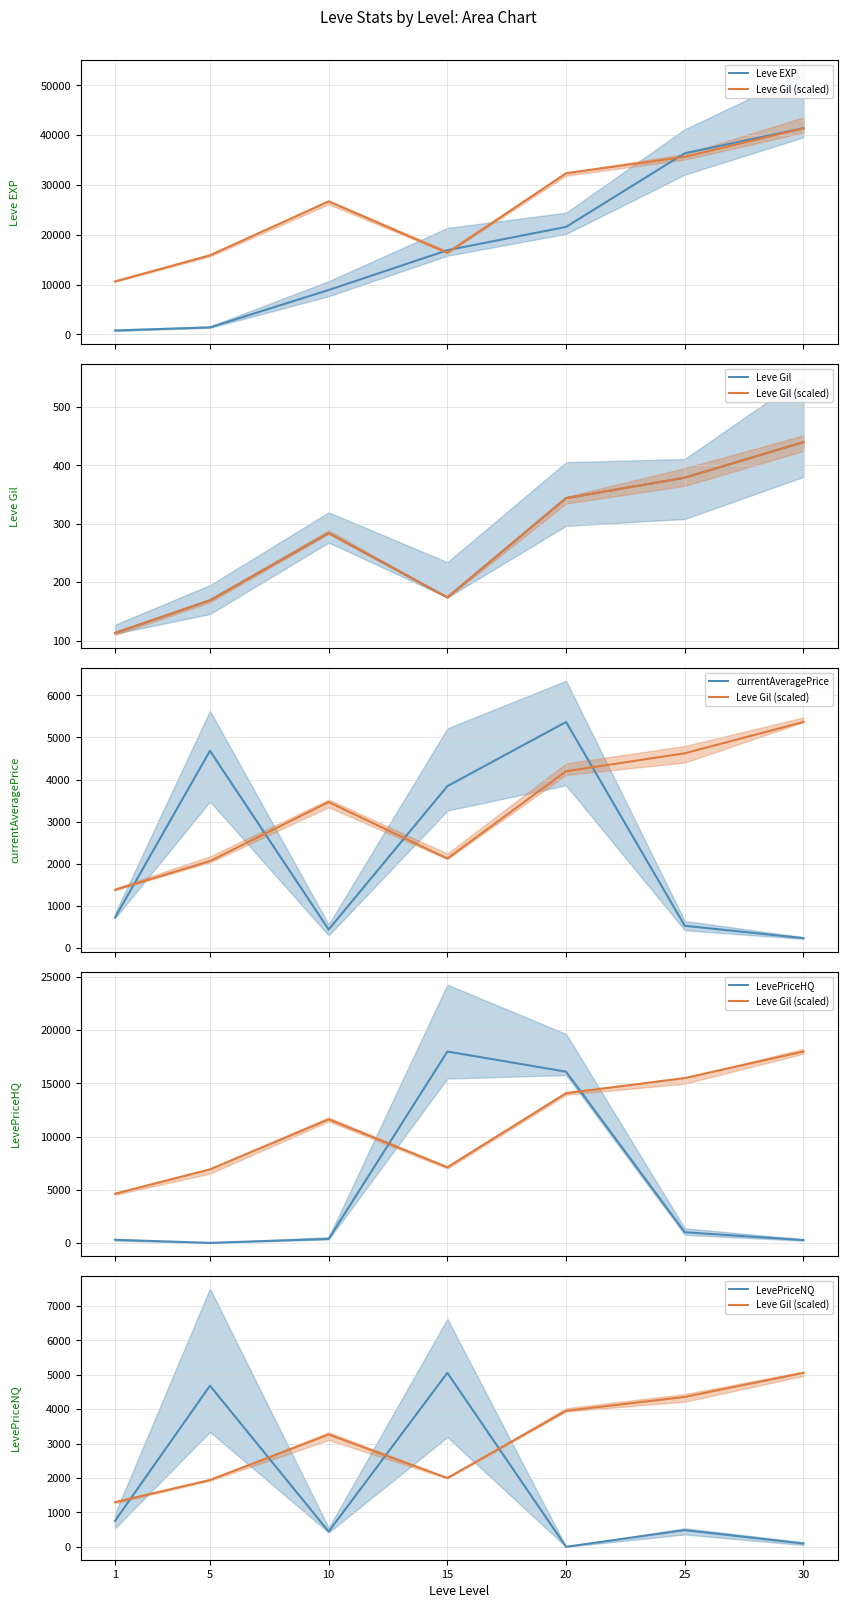

True or false: LevePriceHQ has a value of 8699.6 at 5.

False